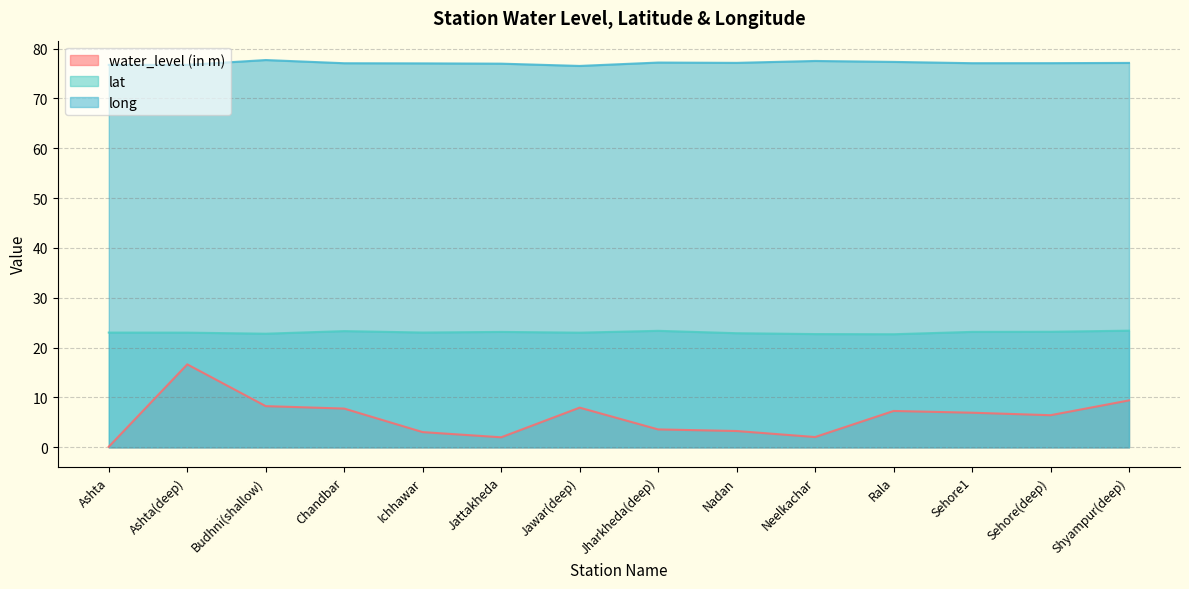

Which has a higher value, Ashta or Neelkachar?

Neelkachar